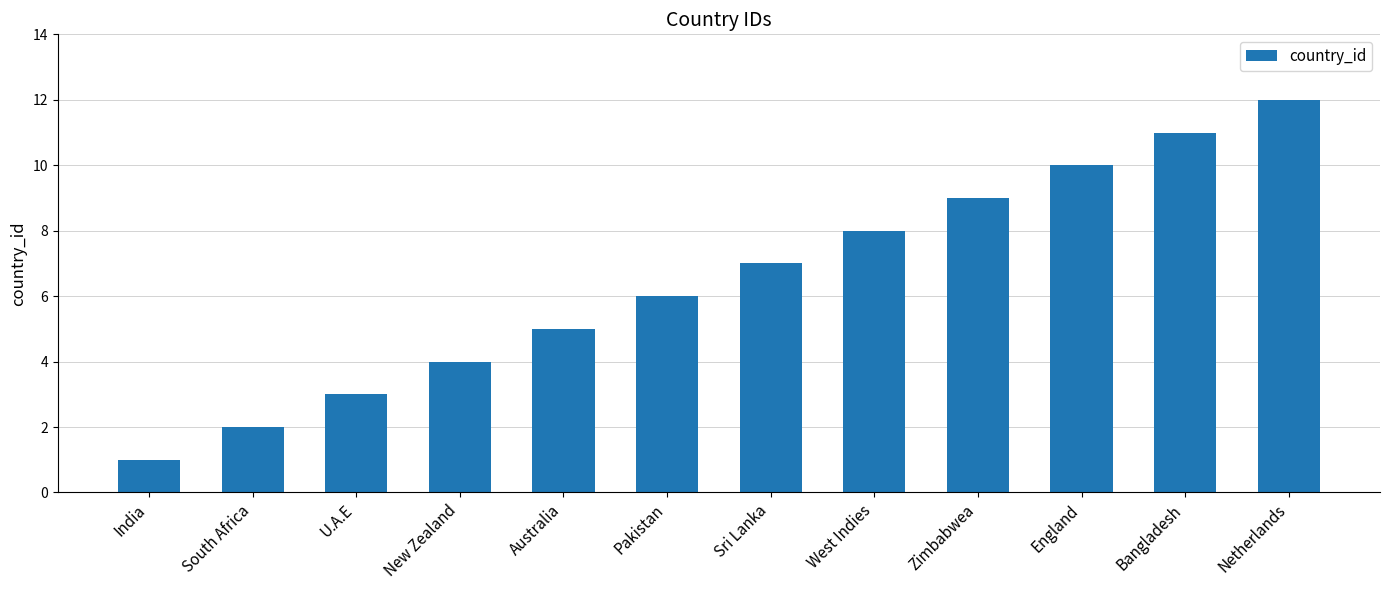

Count the number of data series in this chart.

1